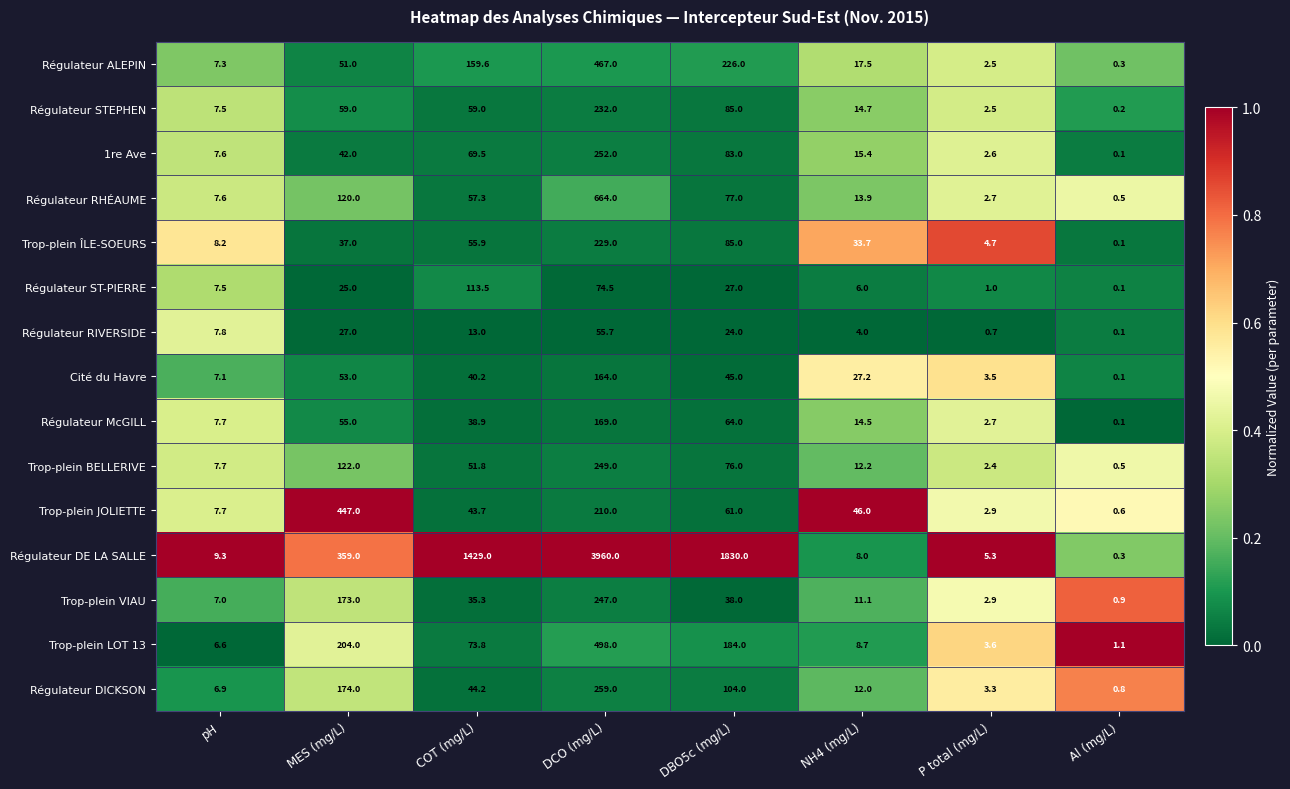

What is the approximate value of Cité du Havre at COT (mg/L)?

40.2